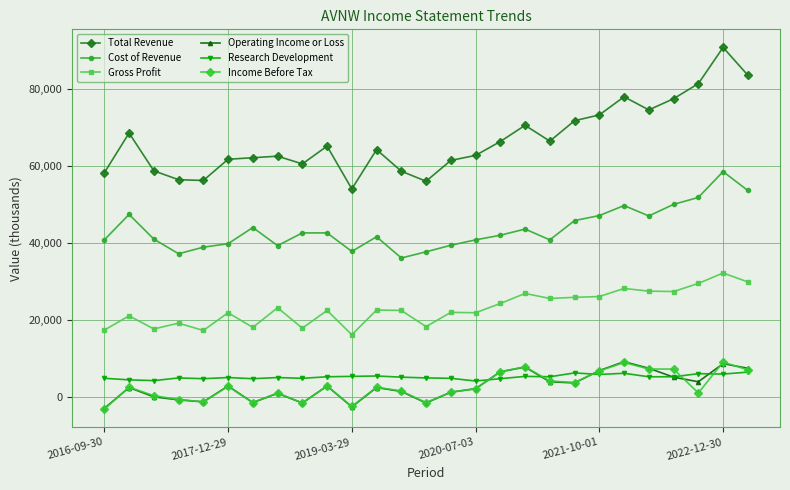

How many lines are shown in the chart?

6